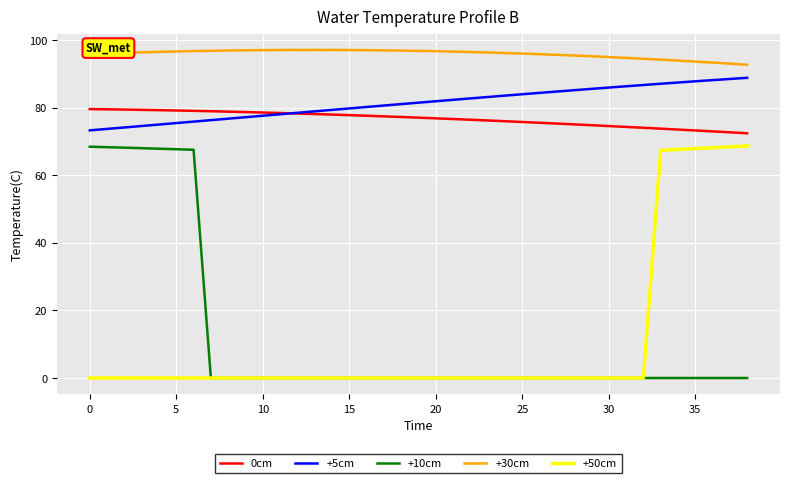

Which series has the largest total across all categories?

+30cm